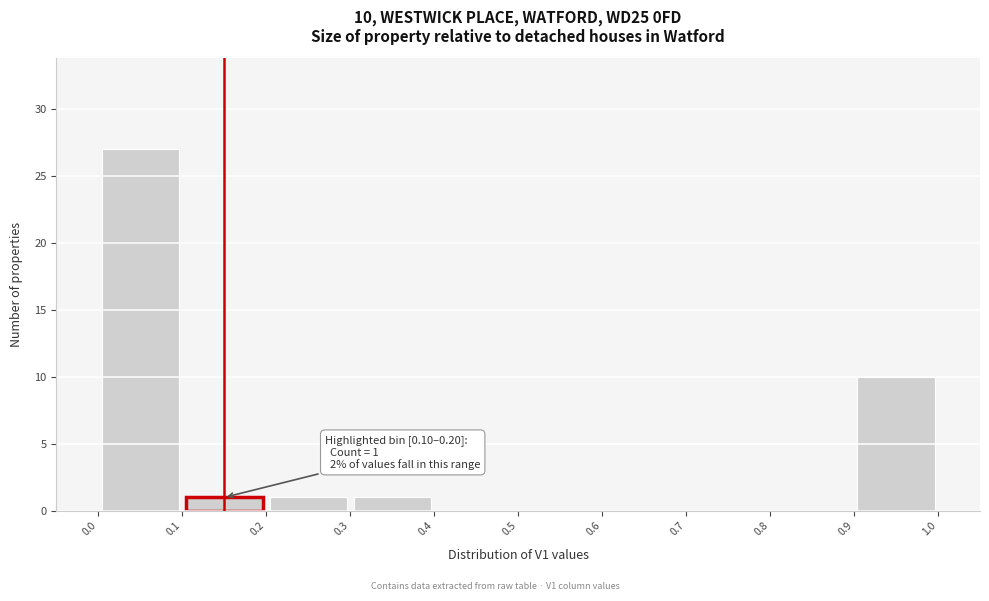

Which range on the x-axis has the tallest bar?

0.0 to 0.1